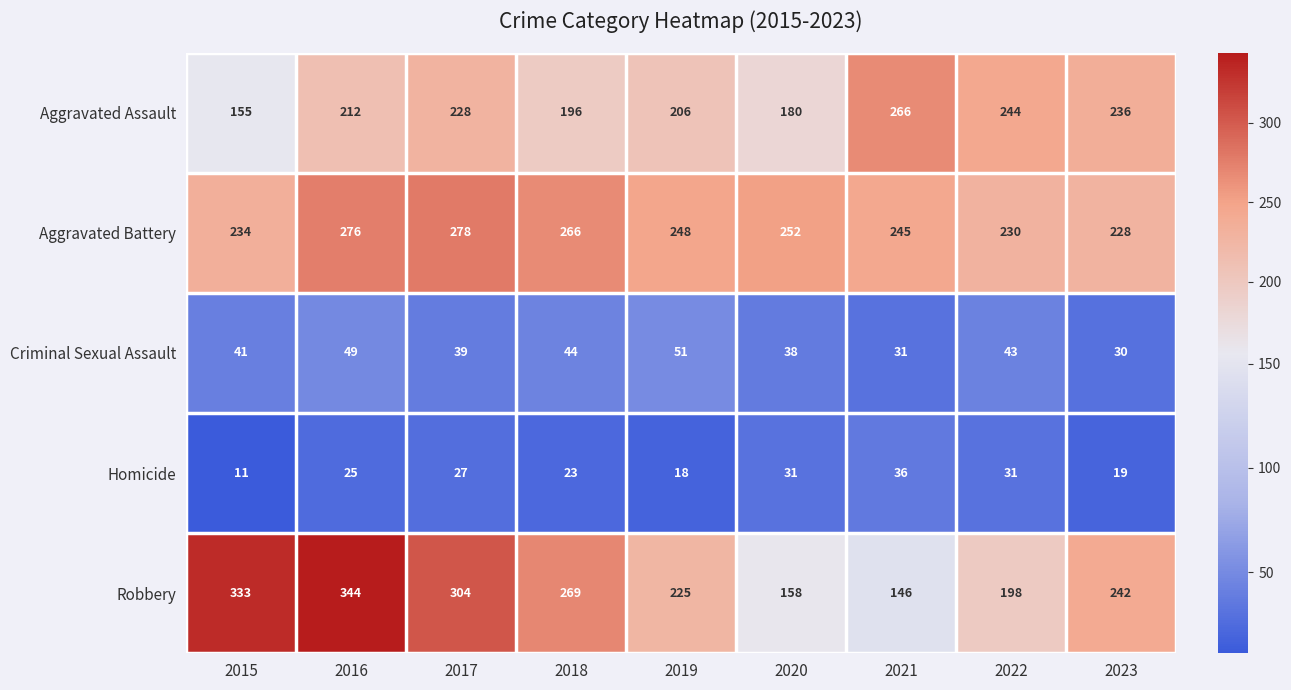

What is the sum of all Homicide values?

221